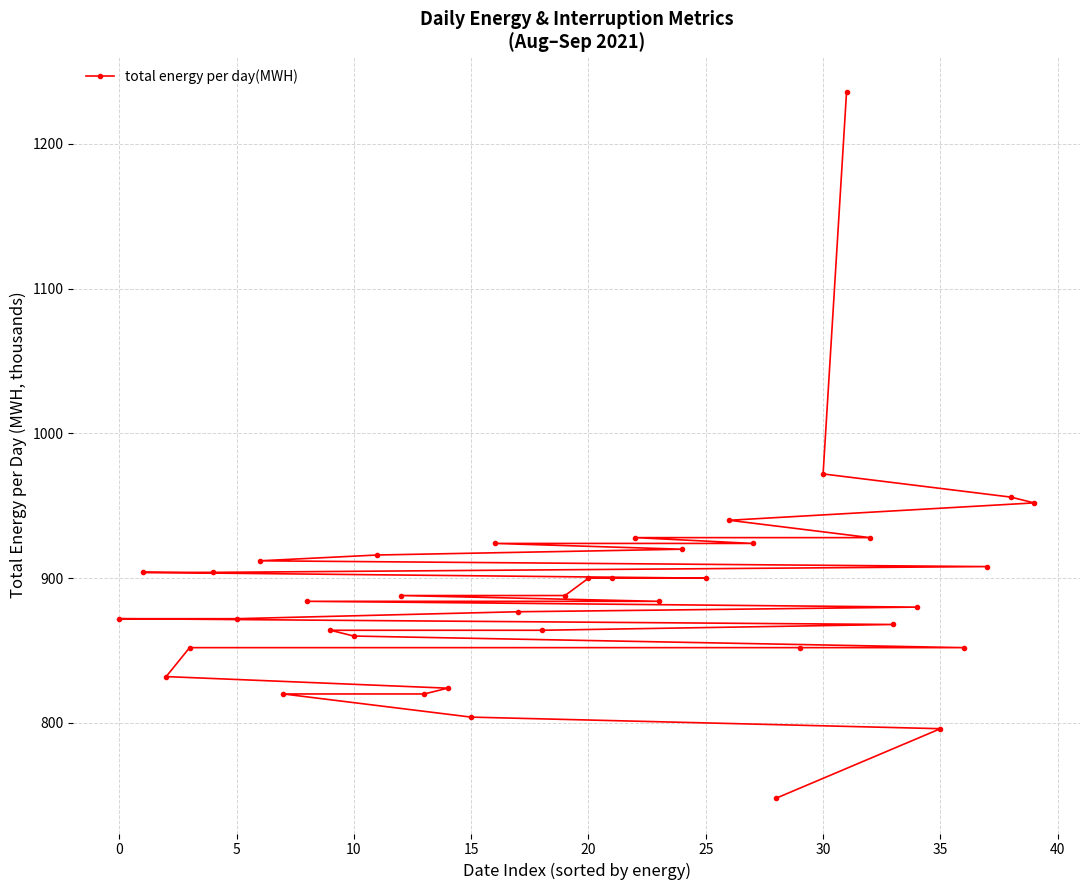

Reading right to left, extract all data points from this chart.

952.0	956.0	908.0	852.0	796.0	880.0	868.0	928.0	1236.0	972.0	852.0	748.0	924.0	940.0	900.0	920.0	884.0	928.0	900.0	900.0	888.0	864.0	876.8	924.0	804.0	824.0	820.0	888.0	916.0	860.0	864.0	884.0	820.0	912.0	872.0	904.0	852.0	832.0	904.0	872.0